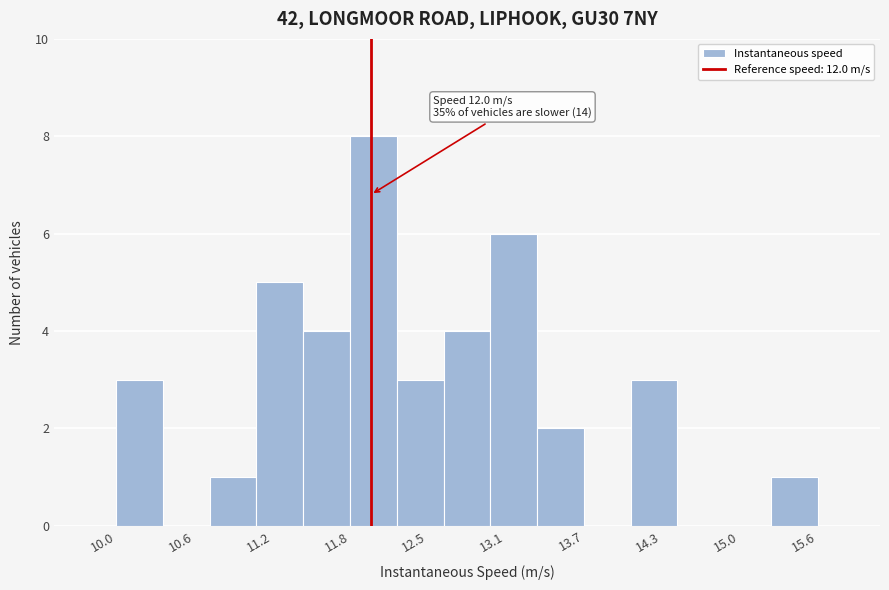

Read against the x-axis, roughly where is the centre of the tallest bar?

12.0